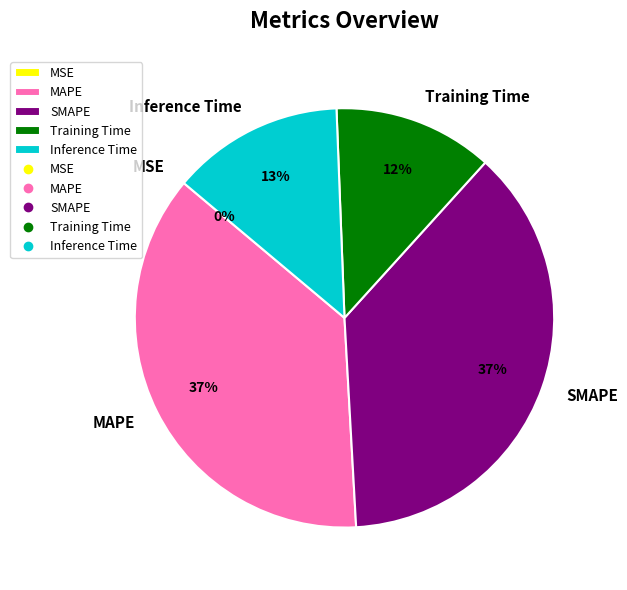

To the nearest percent, what is the difference between the largest and smallest slice percentages?

37%